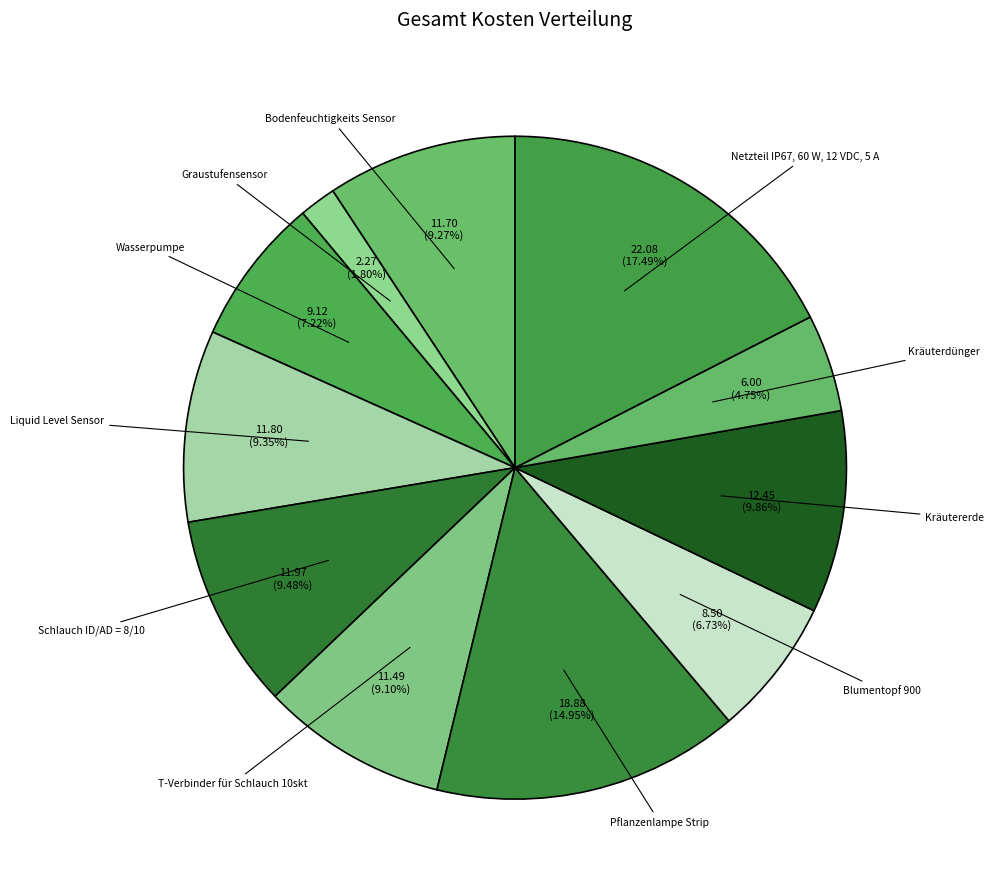

How many slices are in this pie chart?

11